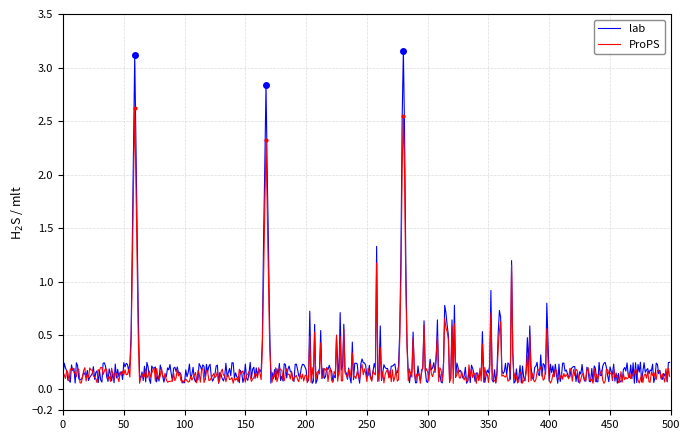

Does the chart display data point markers on the line(s)?

No